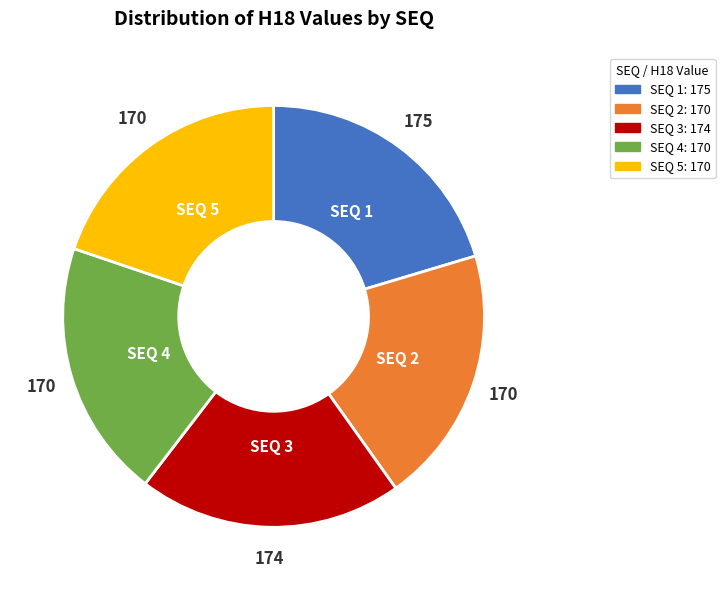

Do SEQ 2: 170 and SEQ 4: 170 together represent more than half of the pie?

No